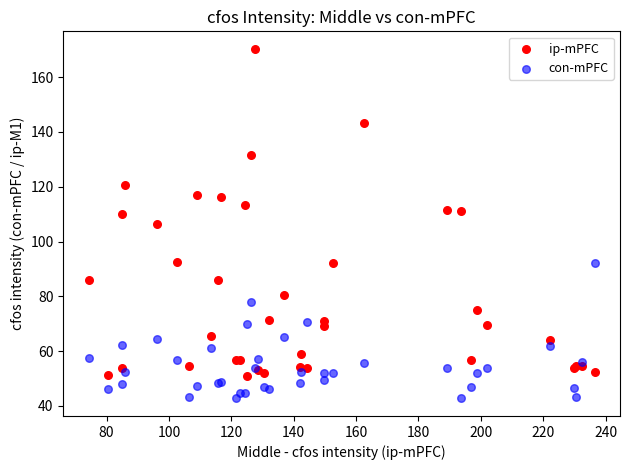

Which series has the widest spread of Y values?

ip-mPFC